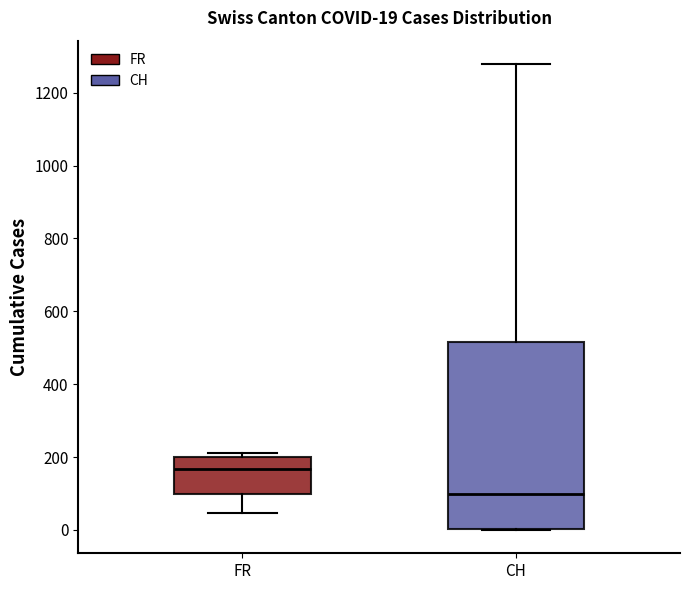

Which box is the tallest, from its lower edge to its upper edge?

CH